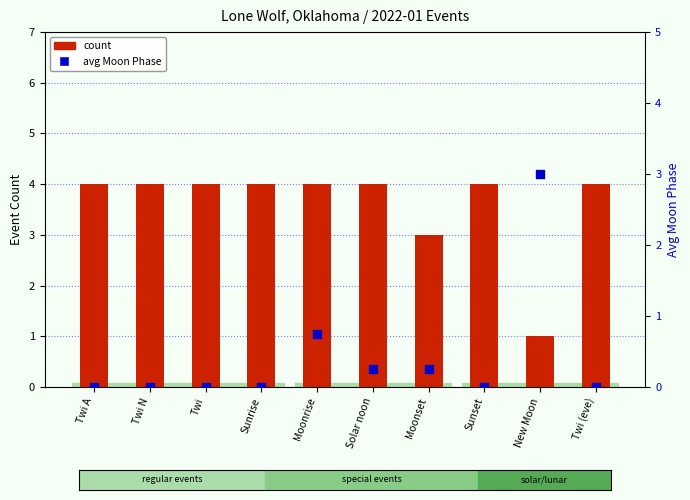

Which series reaches the maximum Y coordinate?

count